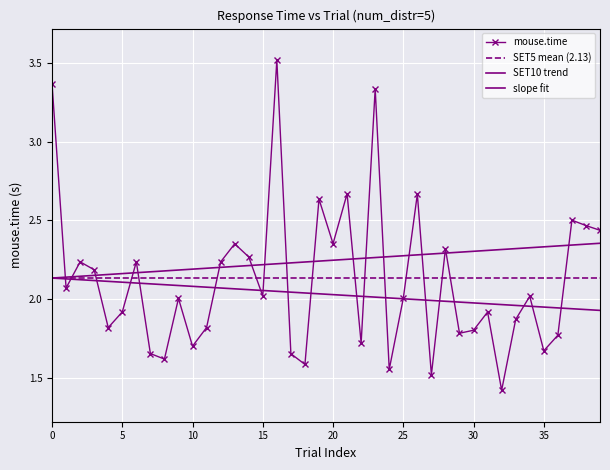

True or false: SET10 trend and SET5 mean (2.13) cross at least once.

False